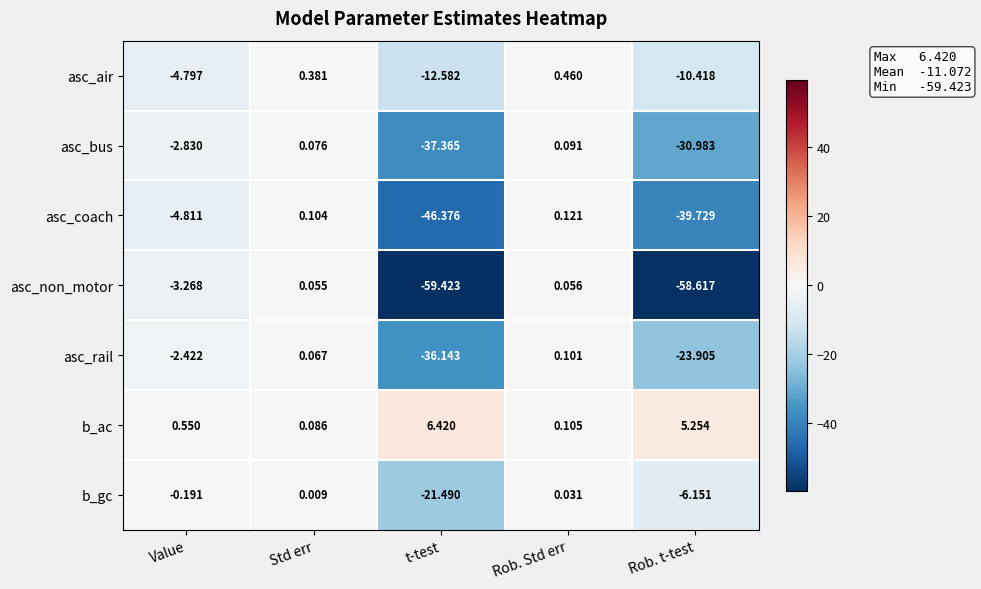

Rank the series by their maximum value, from lowest to highest.

b_gc, asc_non_motor, asc_bus, asc_rail, asc_coach, asc_air, b_ac